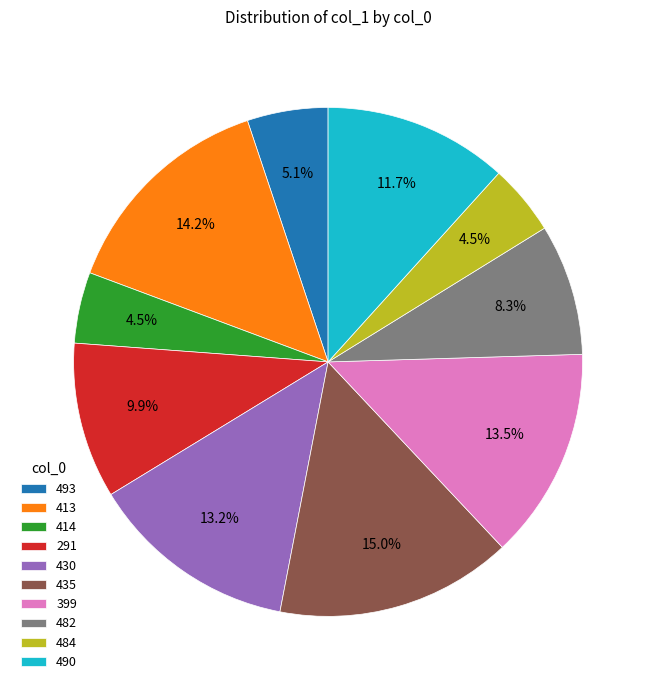

To the nearest percent, what is the difference between the 291 and 399 slice percentages?

4%